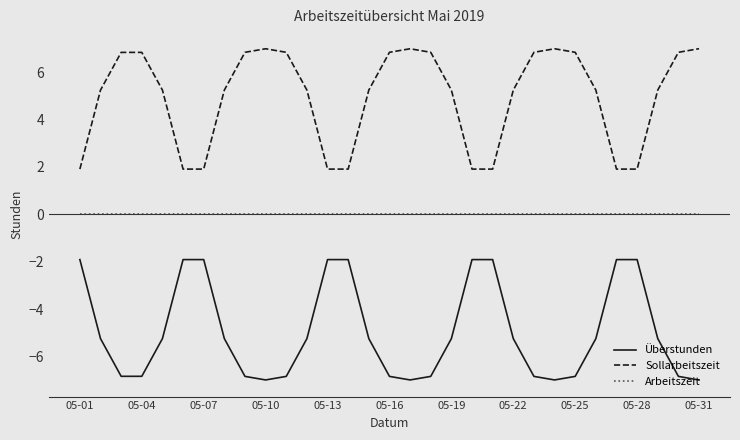

True or false: Arbeitszeit and Sollarbeitszeit intersect in this chart.

False